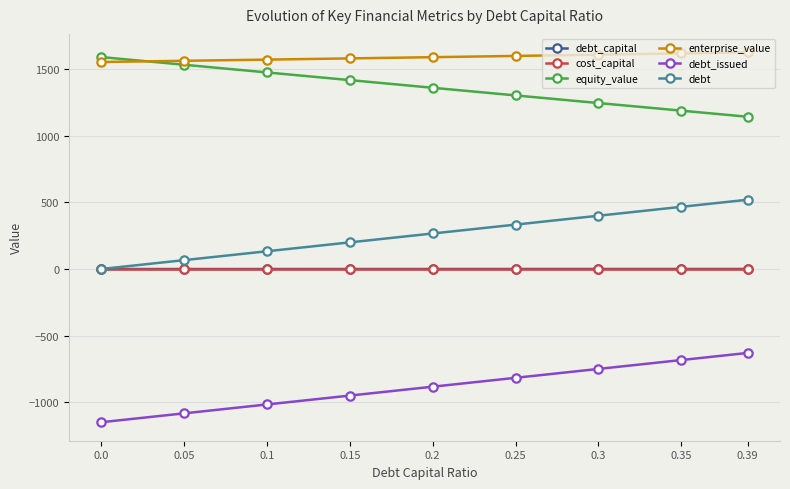

True or false: debt_issued has more than 1 interior local peaks.

False